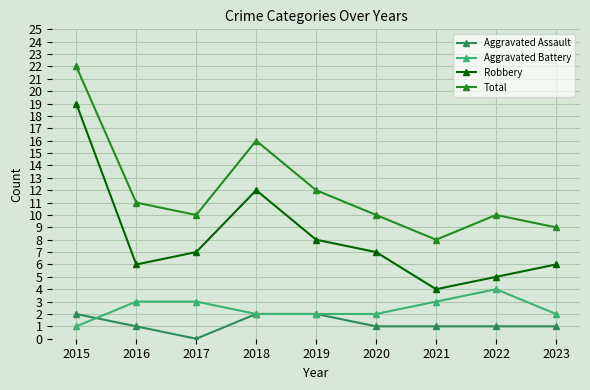

True or false: Robbery and Aggravated Battery intersect in this chart.

False